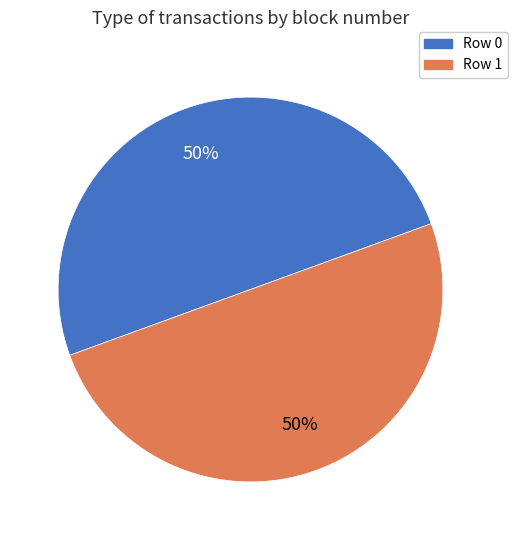

To the nearest percent, what is the average slice percentage?

50%